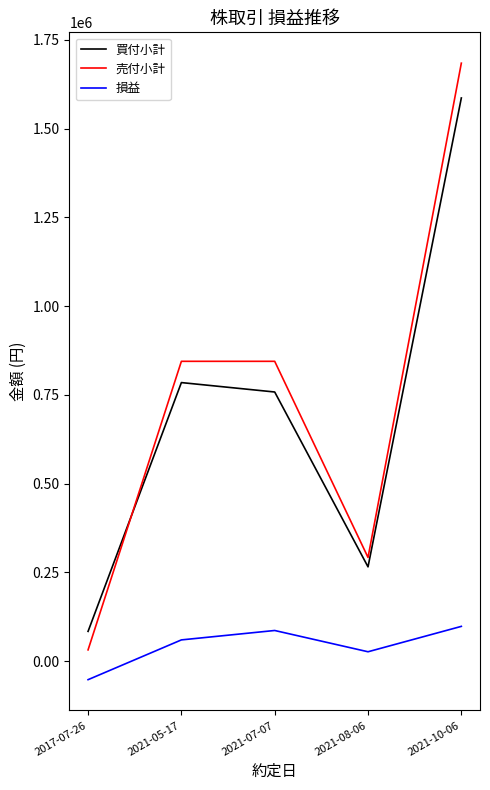

Which series has the largest range (max minus min)?

売付小計